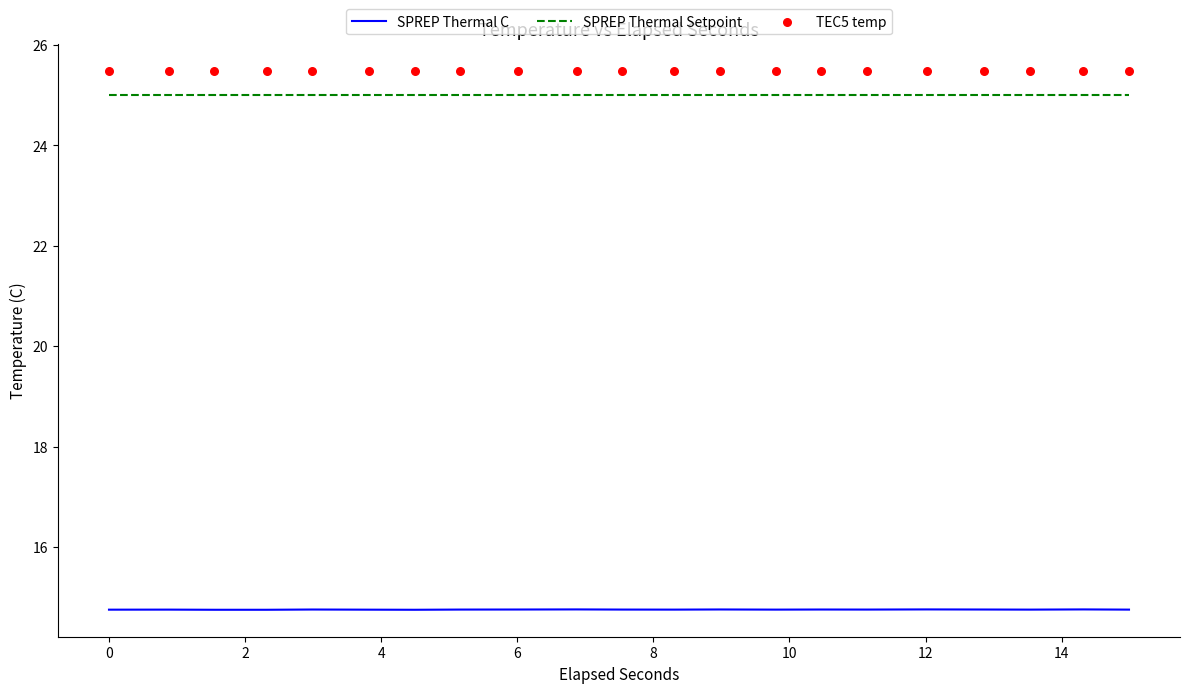

True or false: SPREP Thermal C and SPREP Thermal Setpoint cross at least once.

False